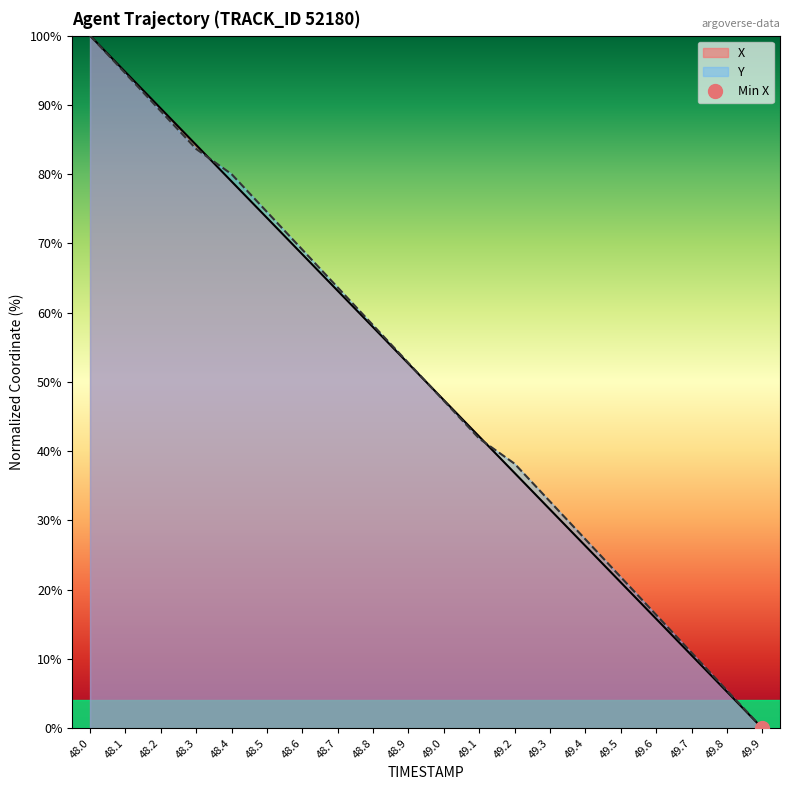

Which series has the widest spread of values?

X